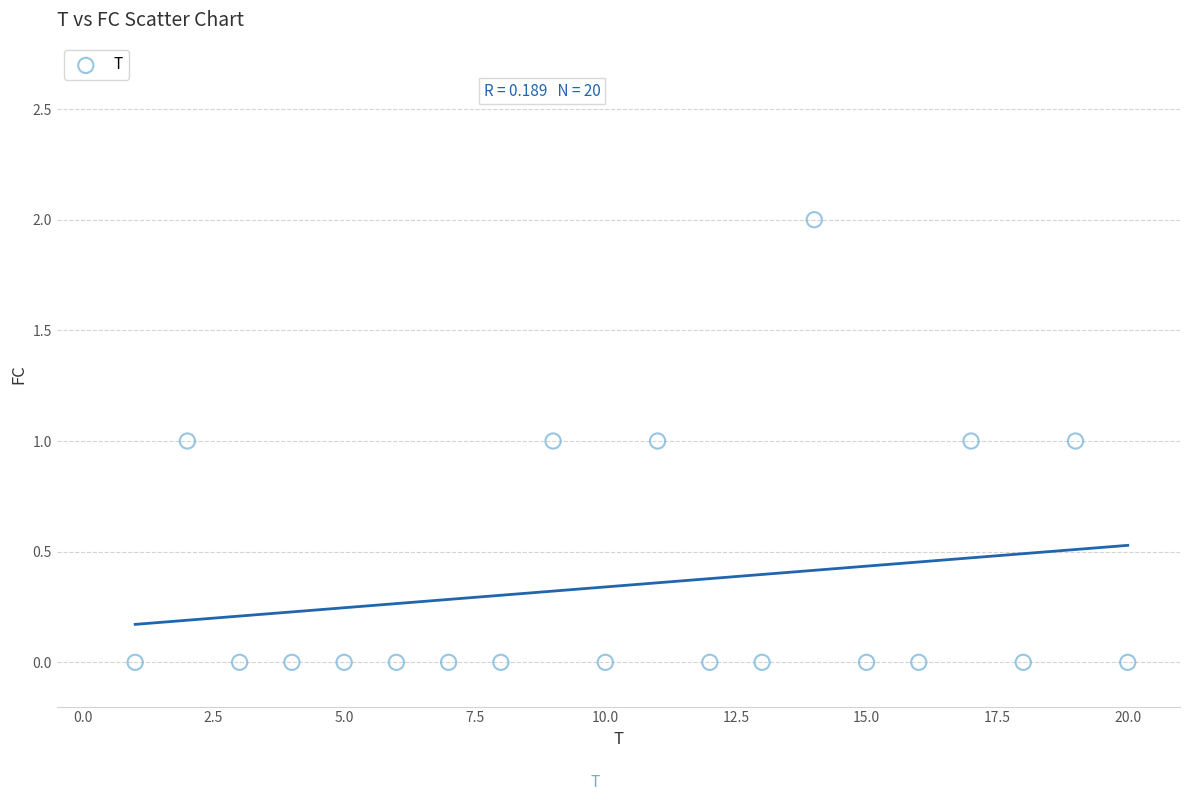

What is the range of X values (max minus min)?

19